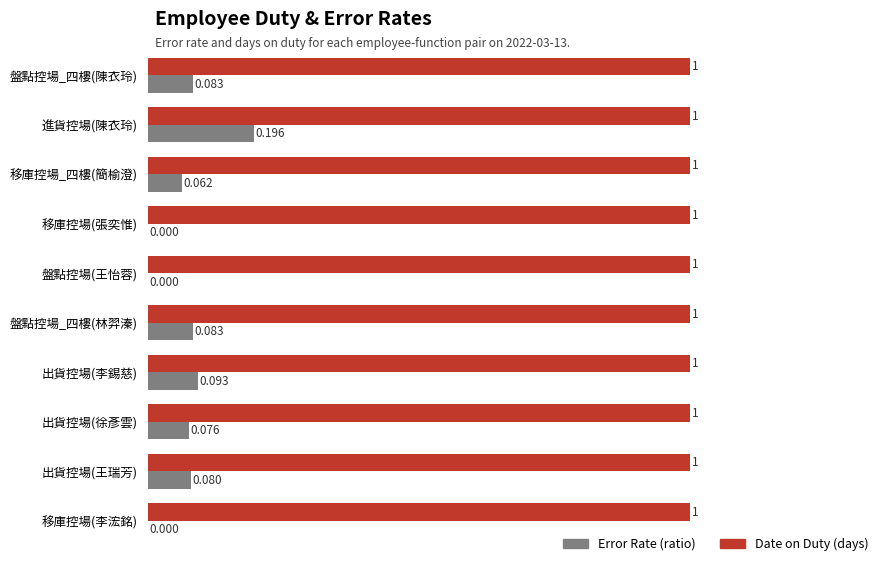

Which series has the largest total across all categories?

Date on Duty (days)